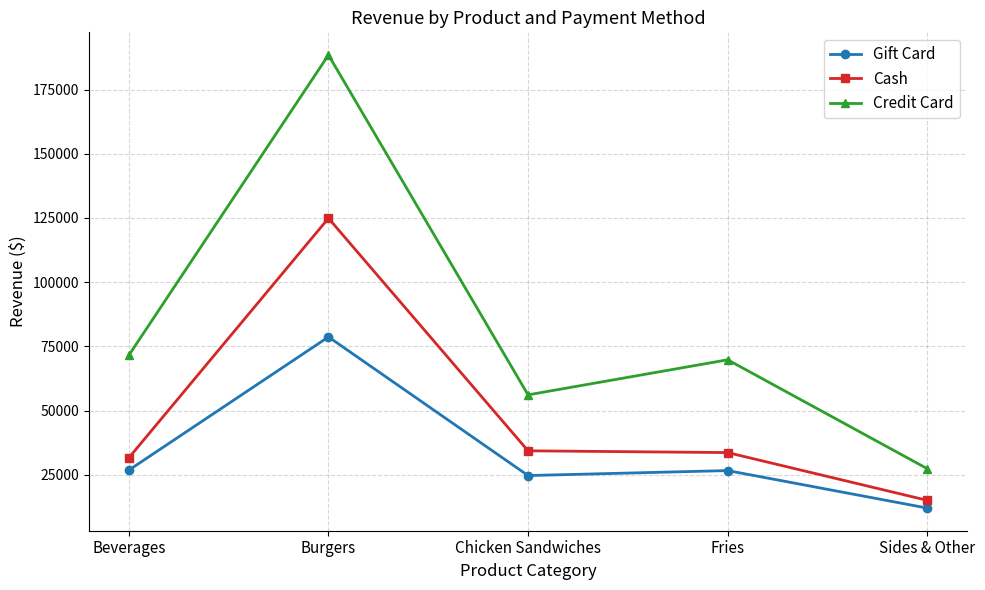

What is the difference between the Credit Card values at Chicken Sandwiches and Burgers?

132340